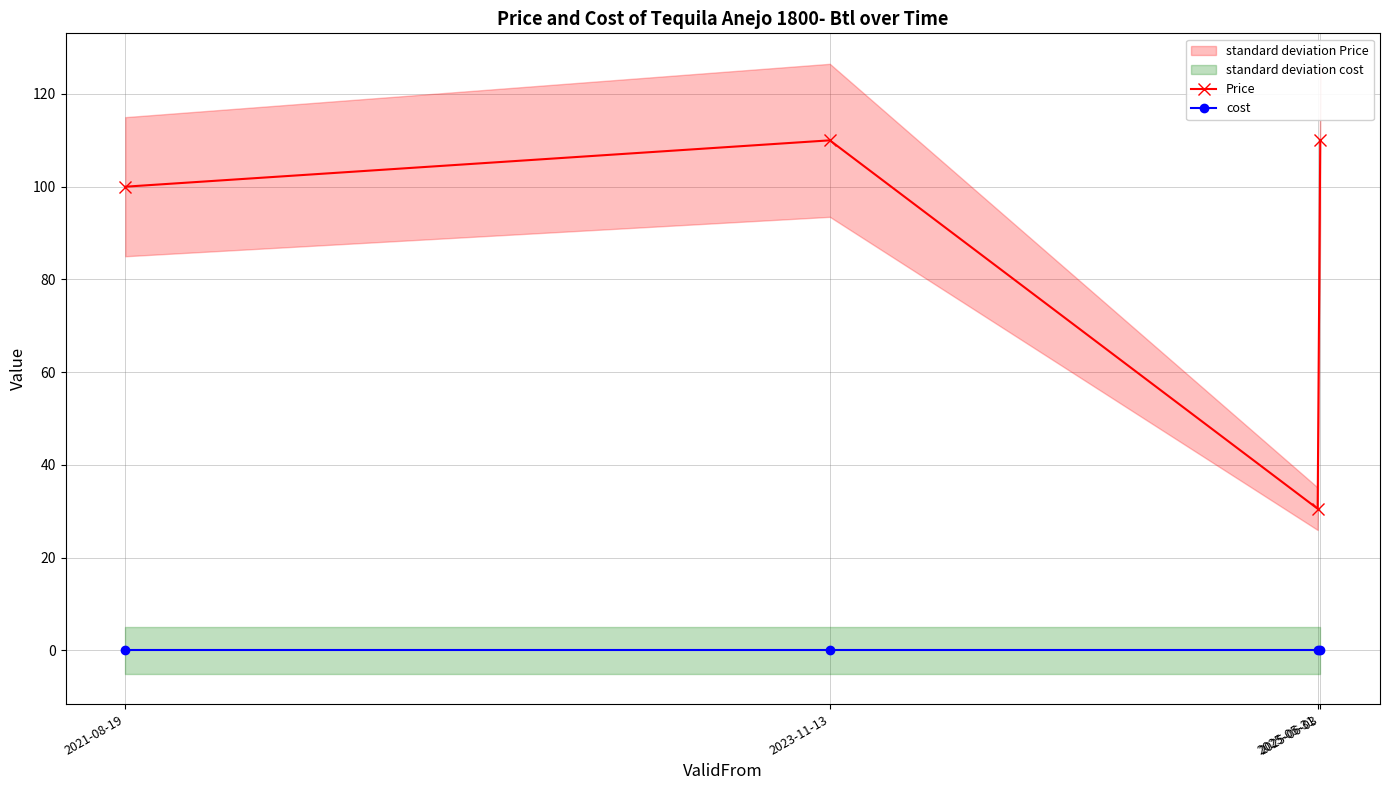

What is the average value of the Price series?

87.6